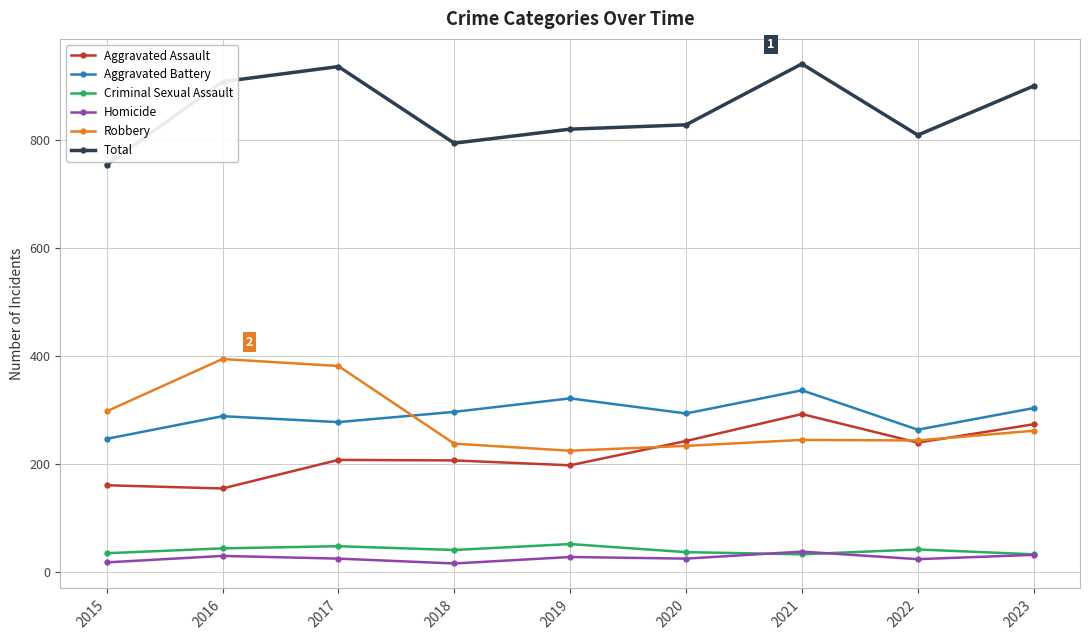

True or false: Robbery and Criminal Sexual Assault cross at least once.

False